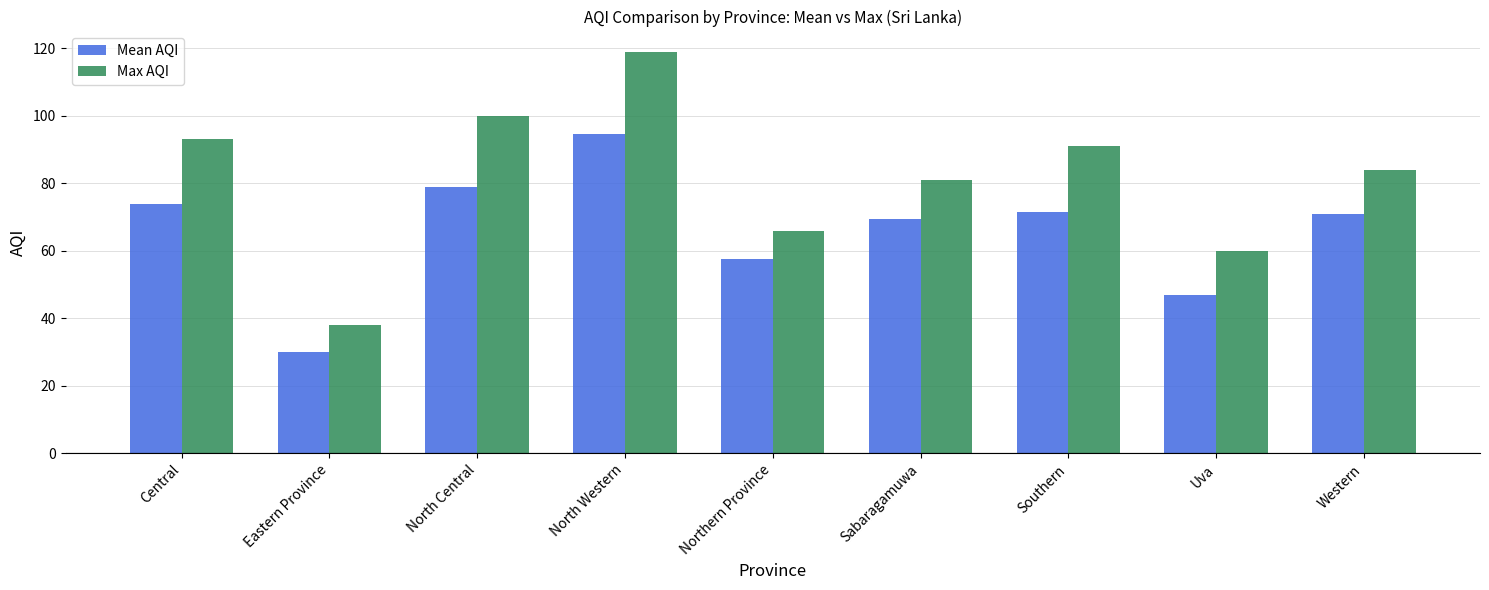

What position from the right is North Central?

7